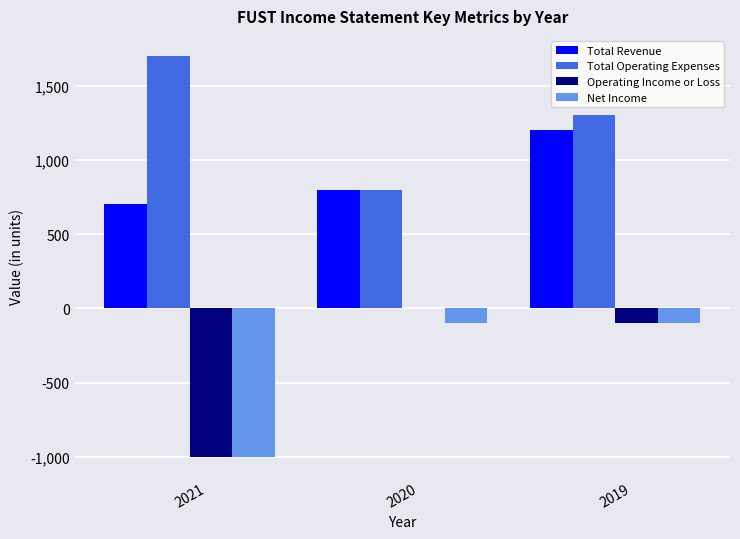

Reading left to right, list all the values displayed in this chart.

Total Revenue: 700	800	1200
Total Operating Expenses: 1700	800	1300
Operating Income or Loss: -1000	0	-100
Net Income: -1000	-100	-100